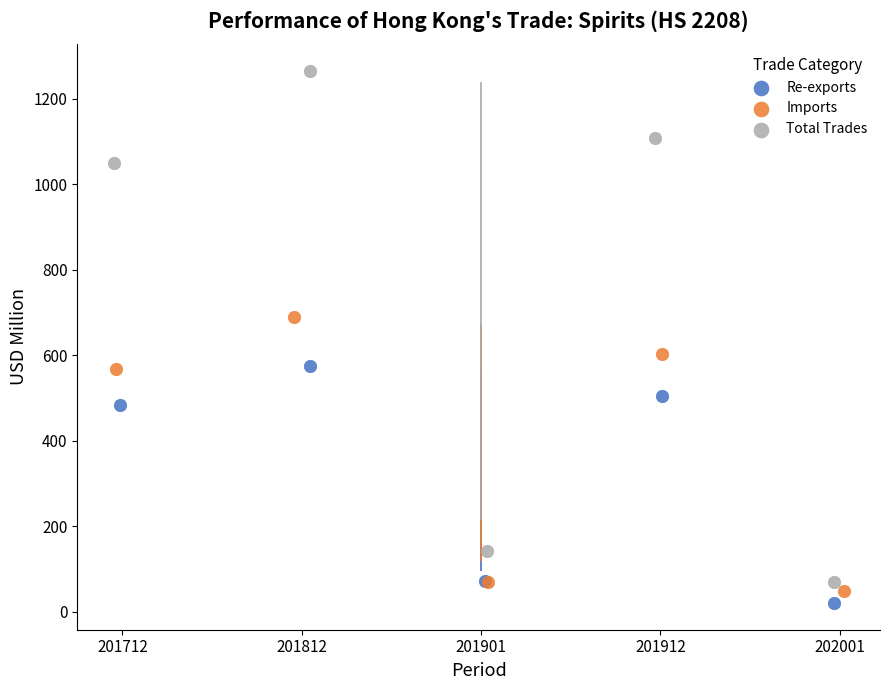

Which series reaches the maximum Y coordinate?

Total Trades